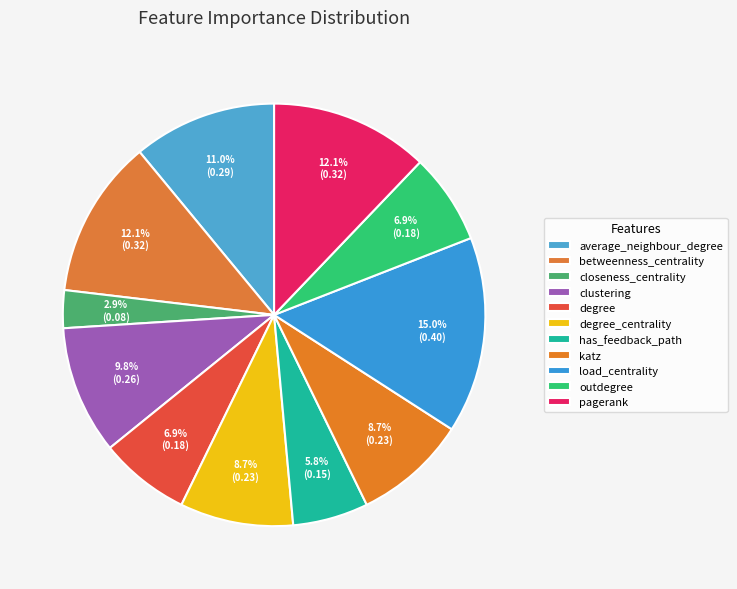

Count the number of slices in the pie.

11